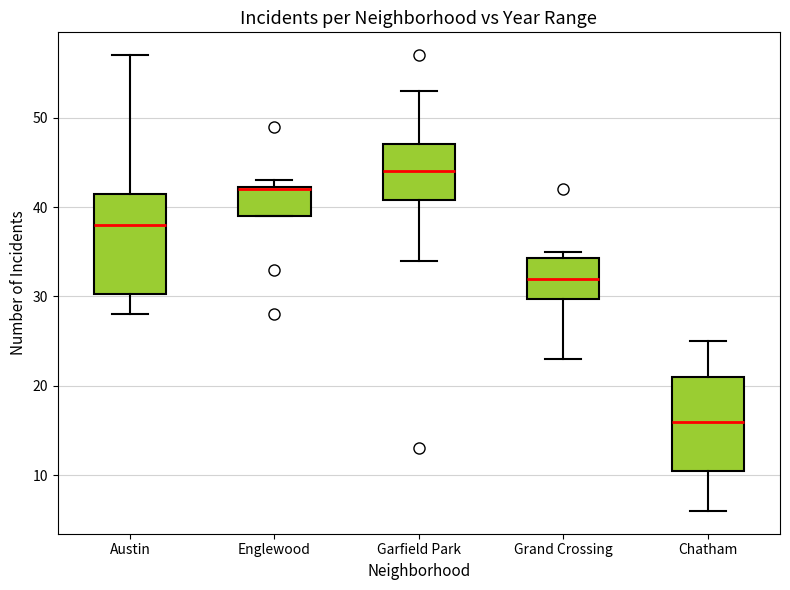

Reading left to right, transcribe this box plot: for each box, give where its median line is, the range the box spans, and where its two whiskers end, as read against the y-axis. The values are not printed on the chart, so give them approximately, as read against the axis.

Austin: median 38, box 30 to 42, whiskers 28 to 57
Englewood: median 42, box 39 to 42, whiskers 39 to 43
Garfield Park: median 44, box 41 to 47, whiskers 34 to 53
Grand Crossing: median 32, box 30 to 34, whiskers 23 to 35
Chatham: median 16, box 11 to 21, whiskers 6 to 25